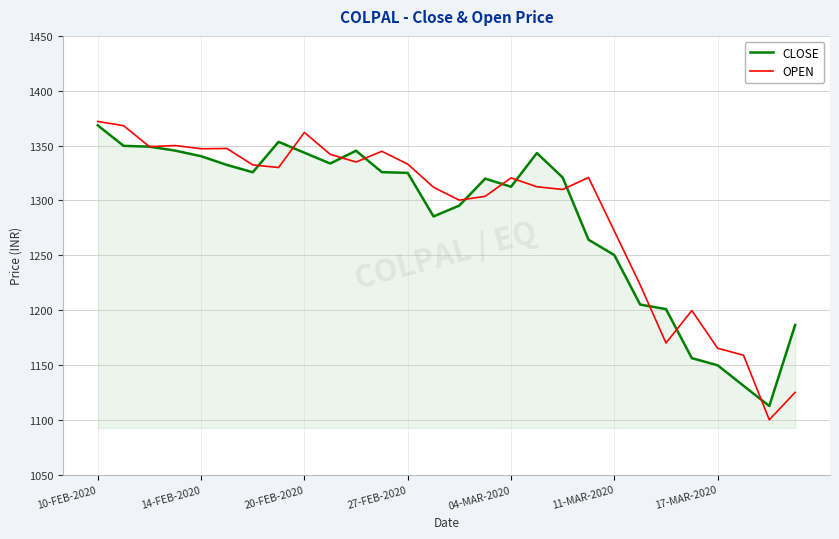

What is the average value of the CLOSE series?

1284.7